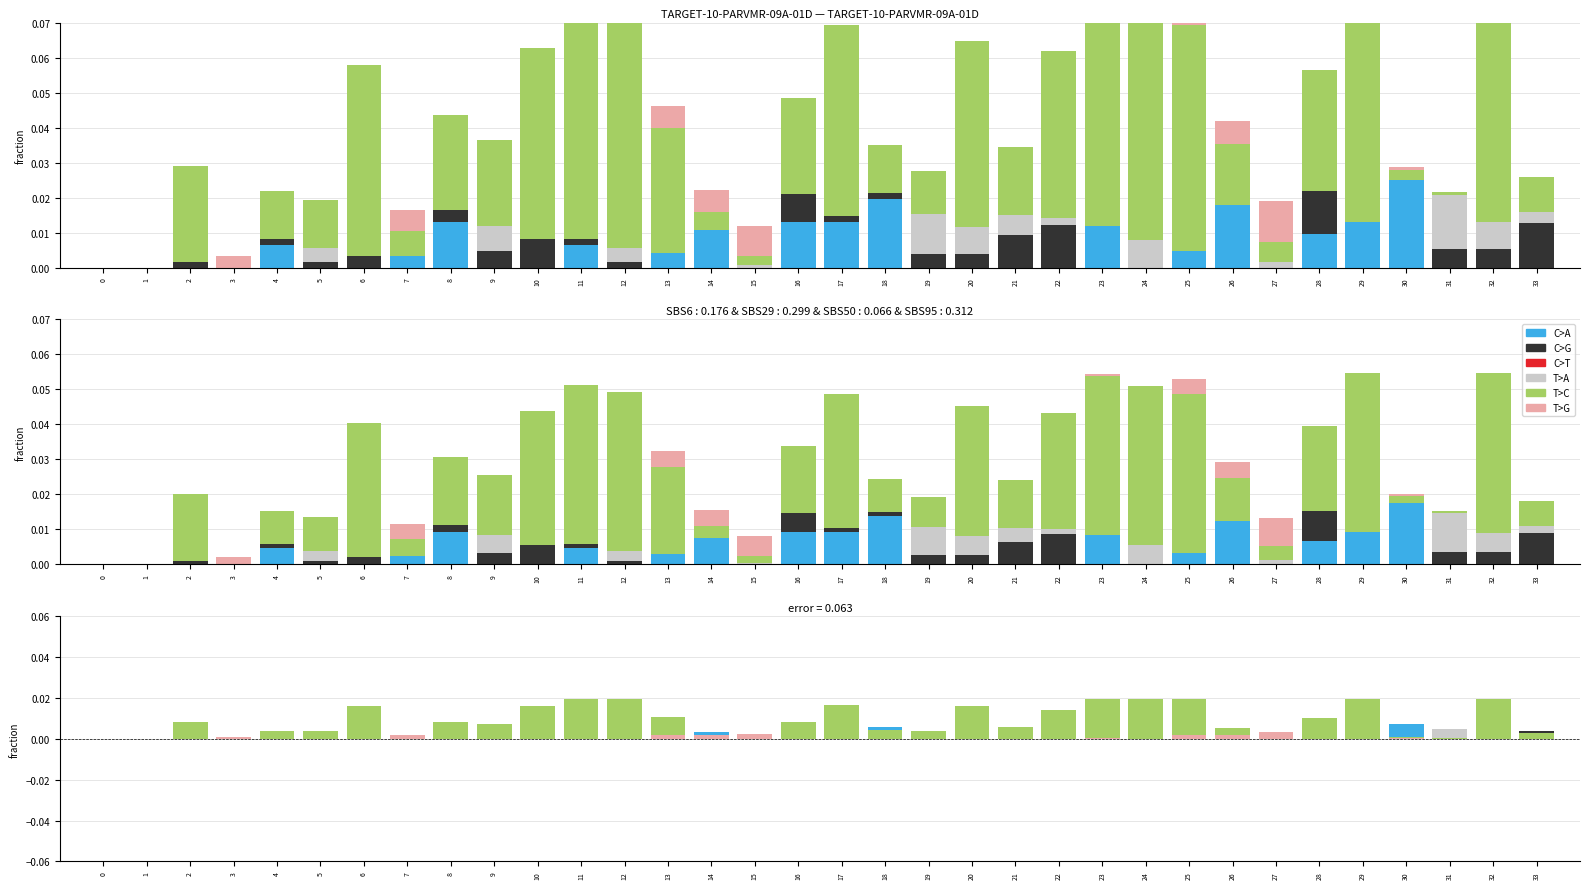

Rank the series at 26 from highest to lowest value.

C>A, T>C, T>G, C>G, C>T, T>A